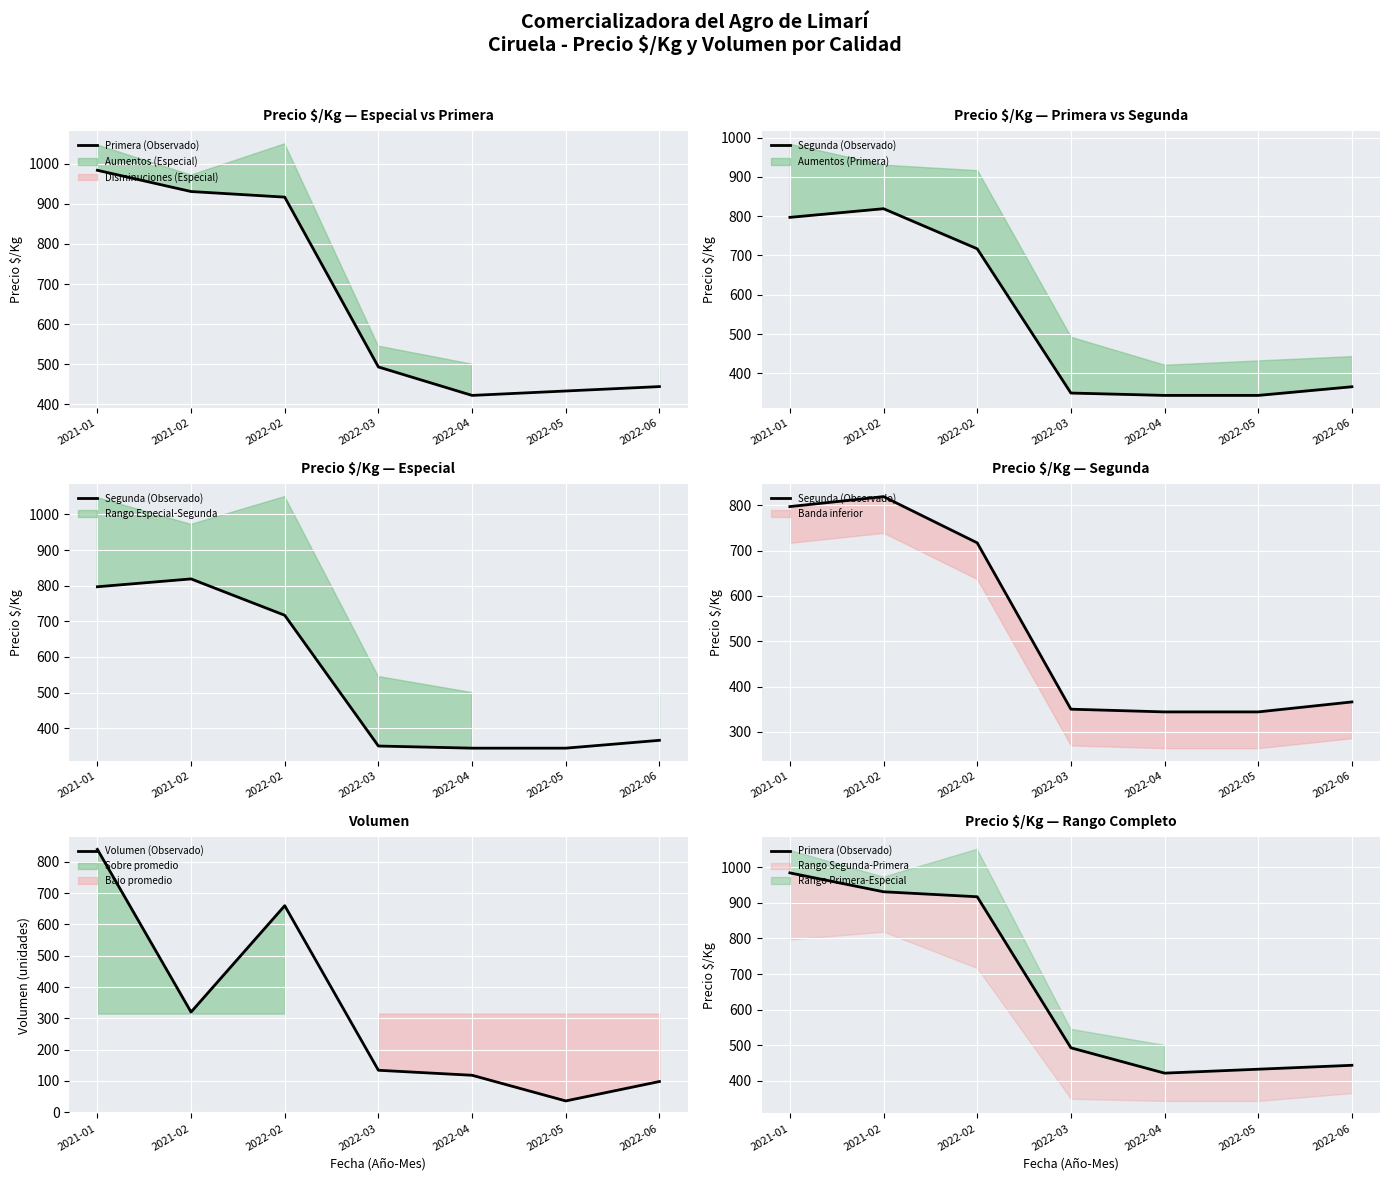

What is the value of the Volumen (Observado) point at the 2nd from the left?

320